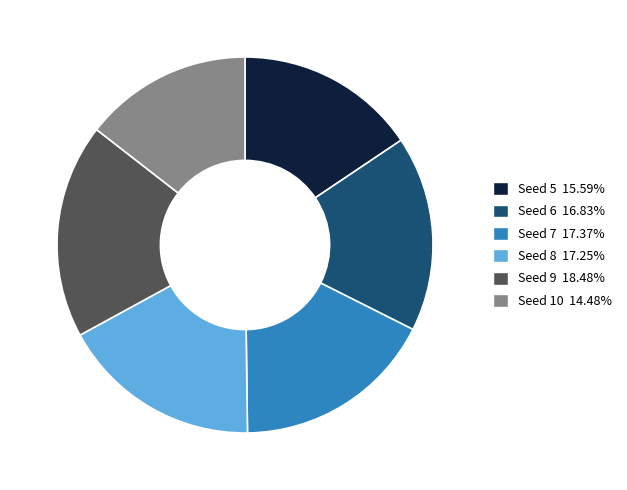

What is the smallest slice in the pie chart?

Seed 10